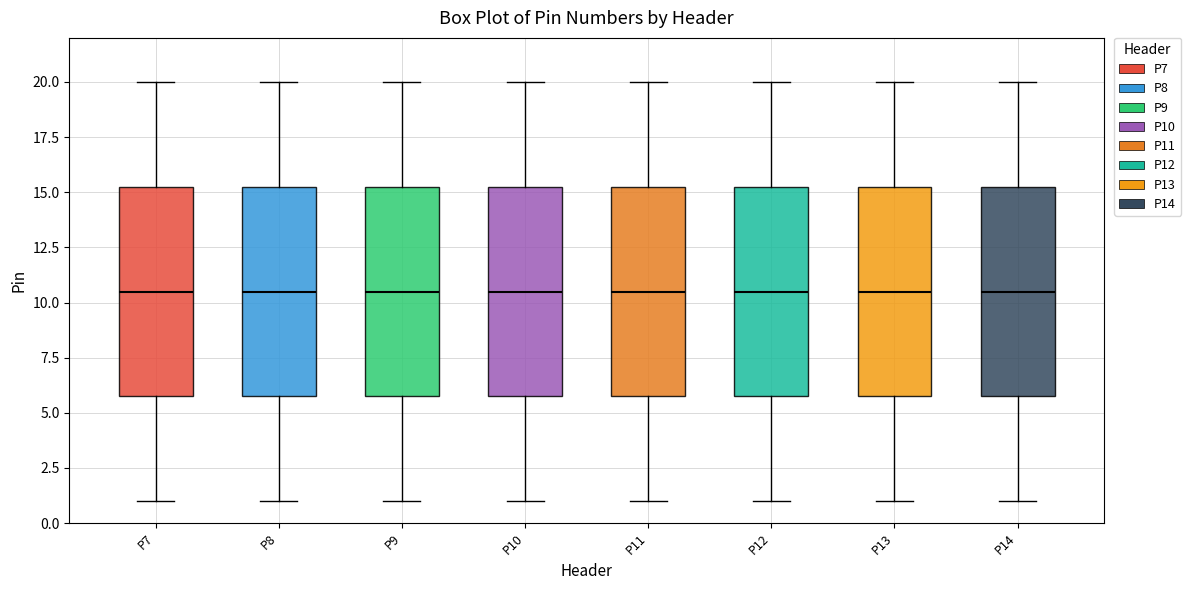

Reading left to right, transcribe this box plot: for each box, give where its median line is, the range the box spans, and where its two whiskers end, as read against the y-axis. The values are not printed on the chart, so give them approximately, as read against the axis.

P7: median 10.5, box 6.0 to 15.5, whiskers 1.0 to 20.0
P8: median 10.5, box 6.0 to 15.5, whiskers 1.0 to 20.0
P9: median 10.5, box 6.0 to 15.5, whiskers 1.0 to 20.0
P10: median 10.5, box 6.0 to 15.5, whiskers 1.0 to 20.0
P11: median 10.5, box 6.0 to 15.5, whiskers 1.0 to 20.0
P12: median 10.5, box 6.0 to 15.5, whiskers 1.0 to 20.0
P13: median 10.5, box 6.0 to 15.5, whiskers 1.0 to 20.0
P14: median 10.5, box 6.0 to 15.5, whiskers 1.0 to 20.0